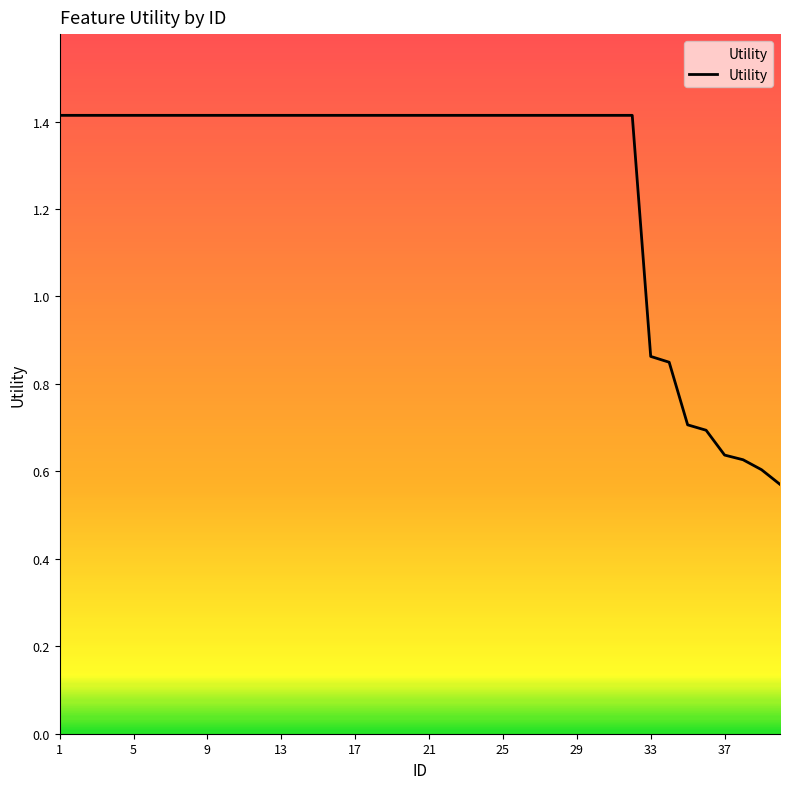

What is the maximum value shown in the chart?

1.4